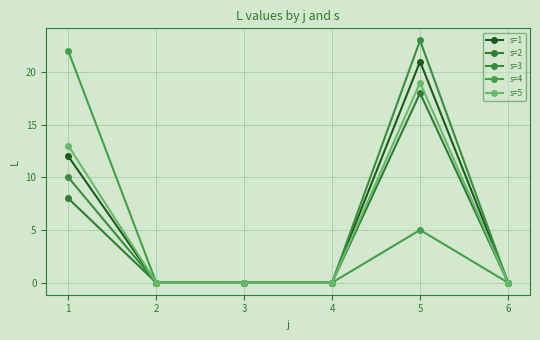

True or false: s=3 has a value of 17 at 1.

False